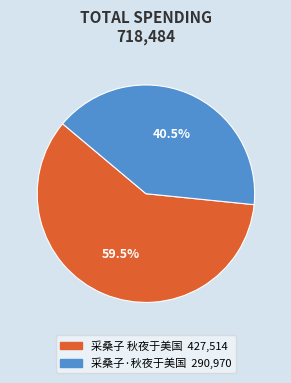

To the nearest percent, what is the difference between the largest and smallest slice percentages?

19%